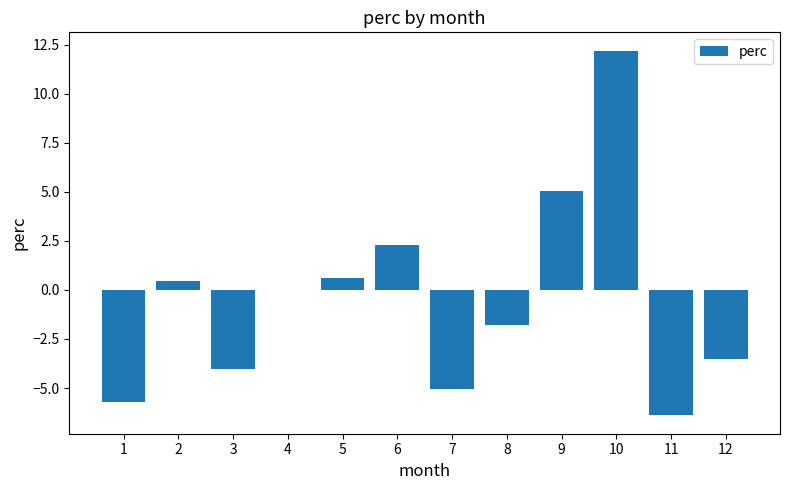

The chart shows a value of -1.8 at 8. True or false?

True